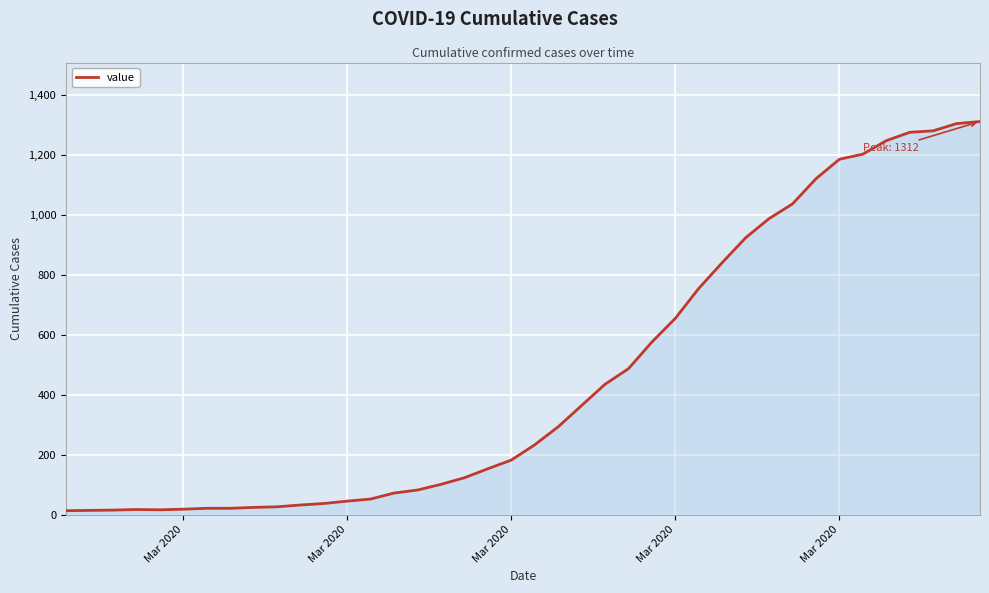

What is the maximum value shown in the chart?

1312